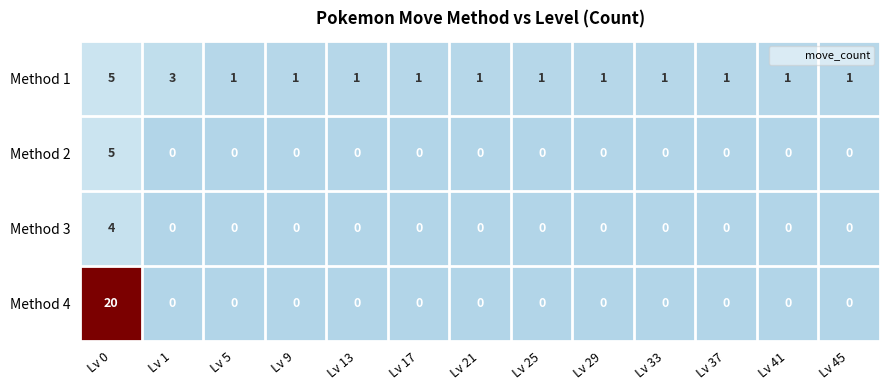

What is the sum of all Method 1 values?

19